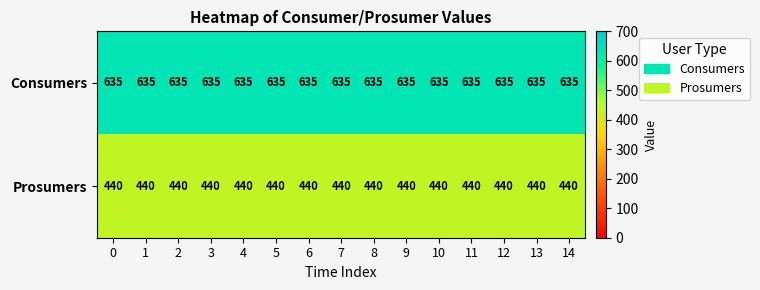

What is the average value of the Consumers series?

635